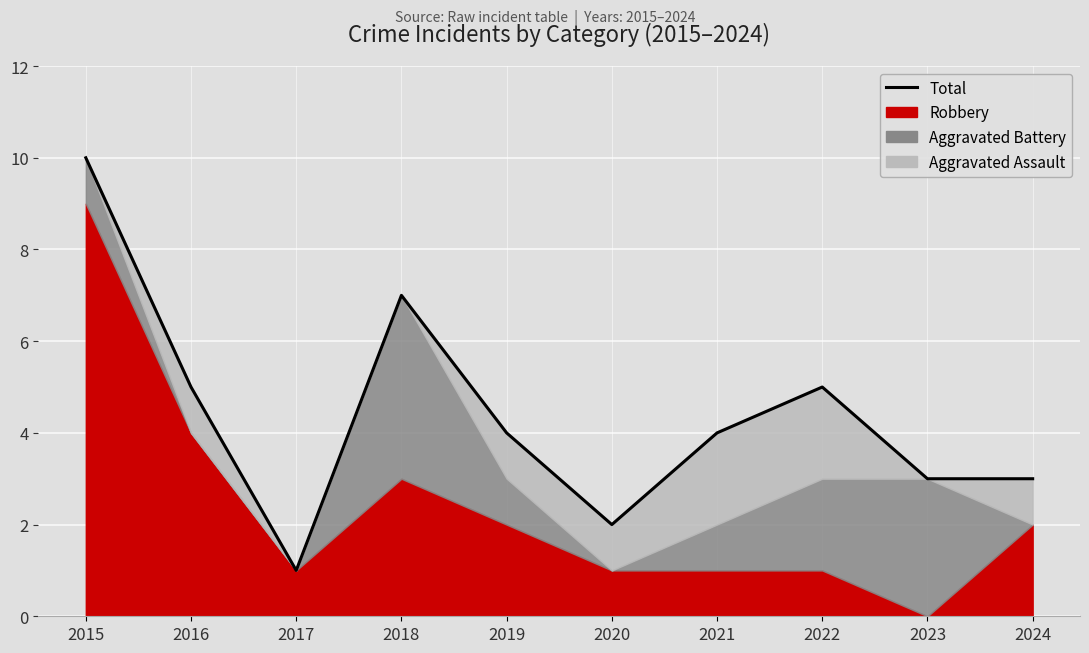

Reading left to right, extract all data points from this chart.

10	5	1	7	4	2	4	5	3	3